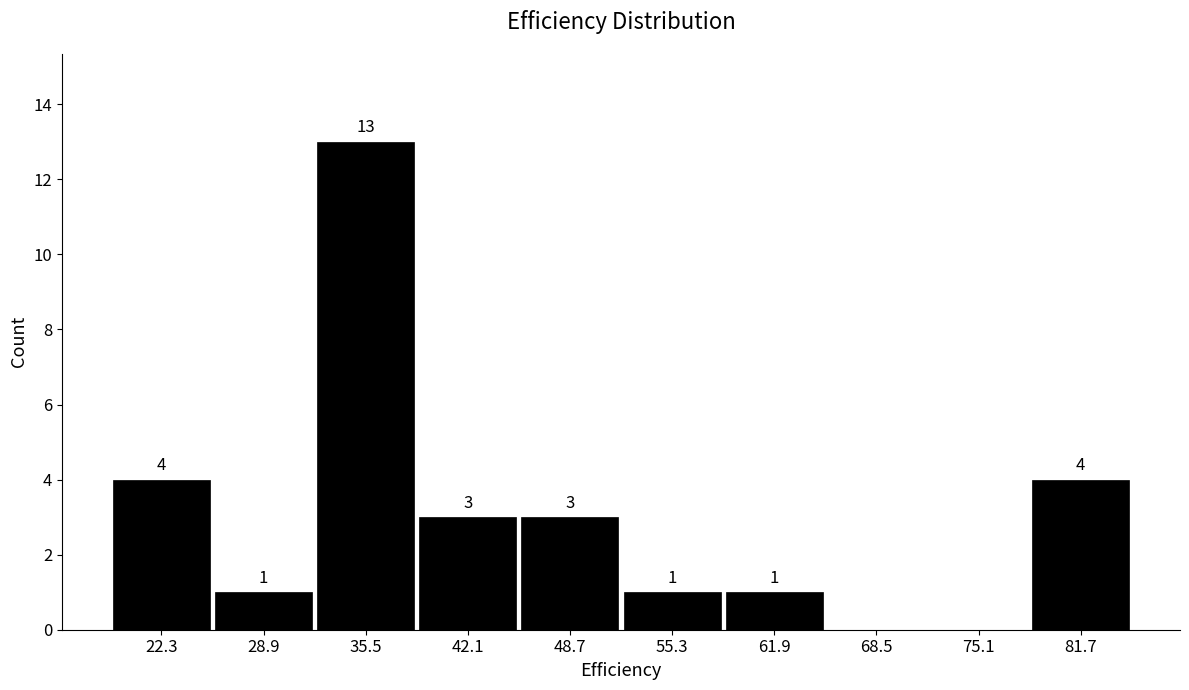

Which range on the x-axis has the tallest bar?

32.2 to 38.8